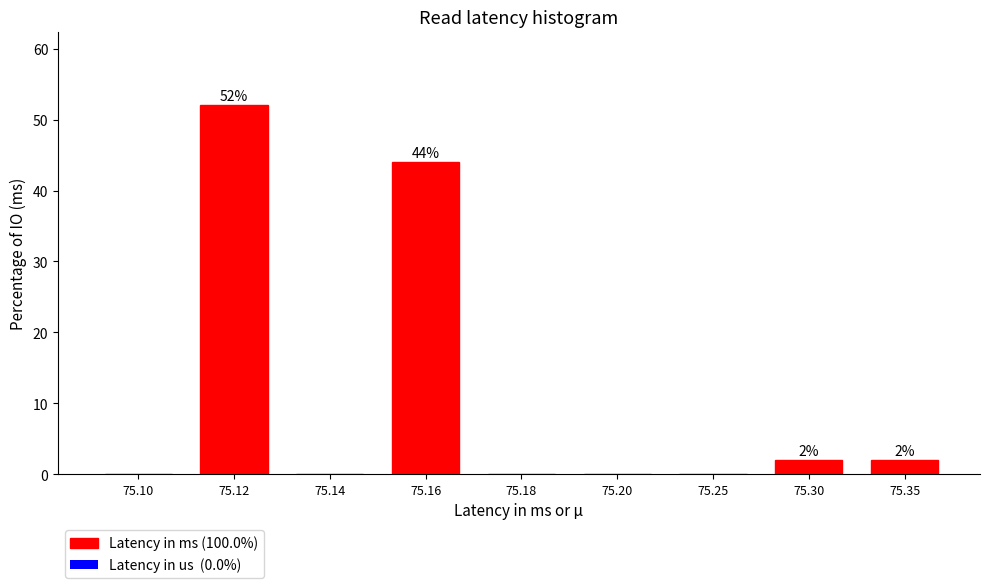

Reading right to left, list all the values displayed in this chart.

75.35=2	75.30=2	75.25=0	75.20=0	75.18=0	75.16=44	75.14=0	75.12=52	75.10=0